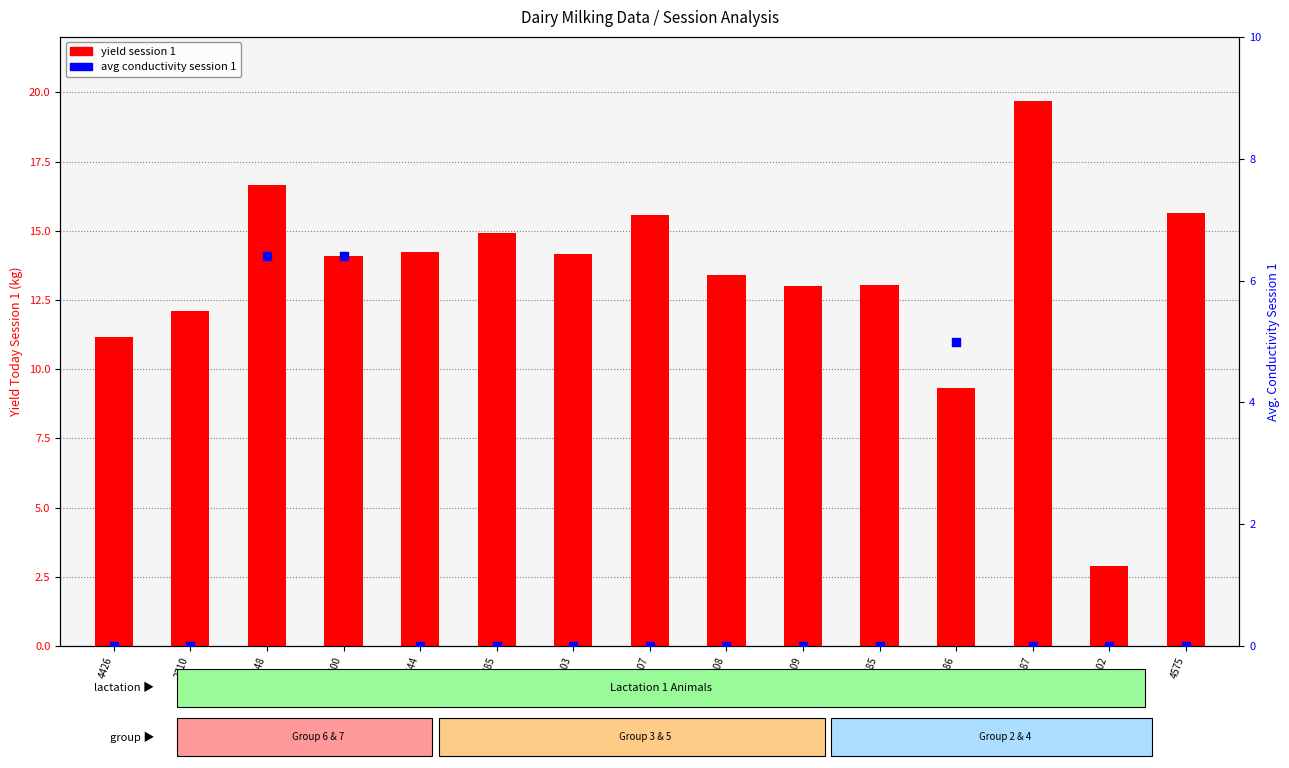

Which series reaches the minimum Y coordinate?

avg conductivity session 1